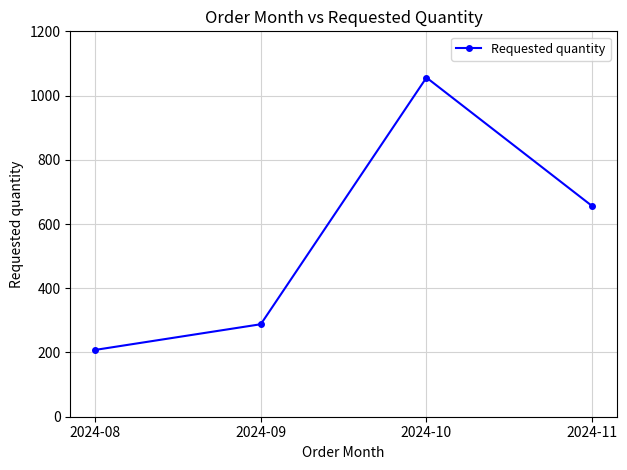

What is the value of the 1st point from the left?

208